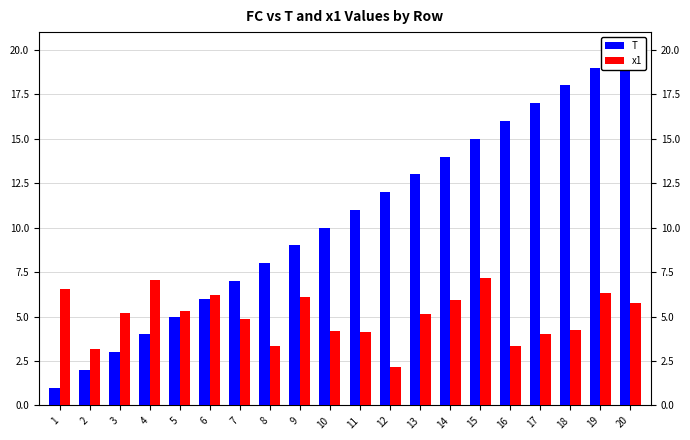

What is the sum of the x1 values at 5 and 20?

11.1